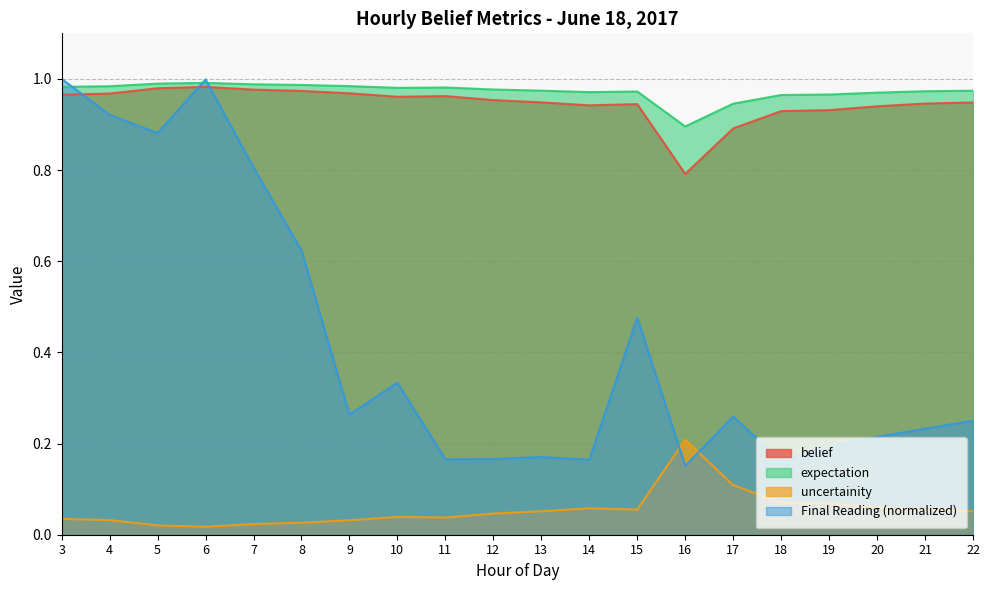

Which series has the largest range (max minus min)?

Final Reading (normalized)